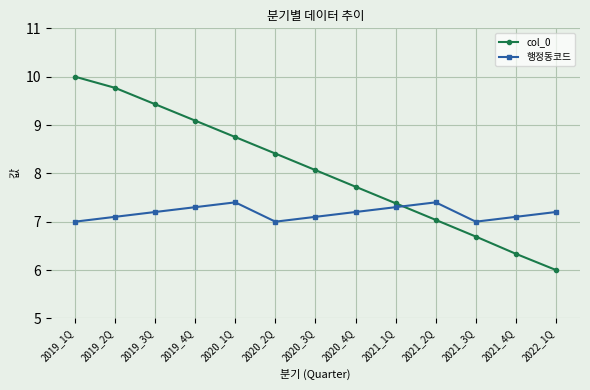

What is the minimum value for col_0?

6.0